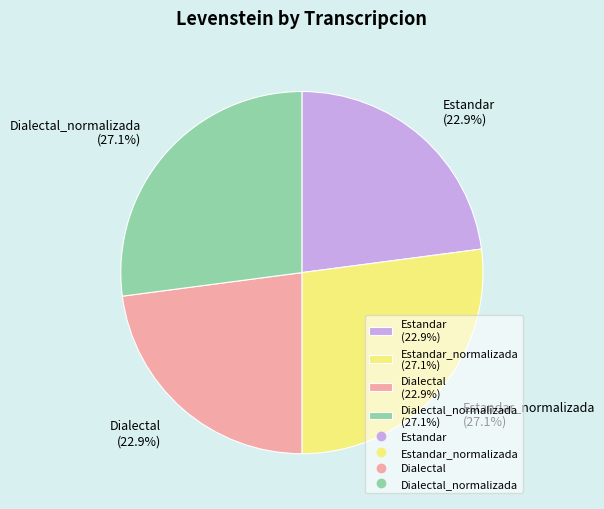

Do Estandar_normalizada (27.1%) and Dialectal_normalizada (27.1%) together represent more than half of the pie?

Yes